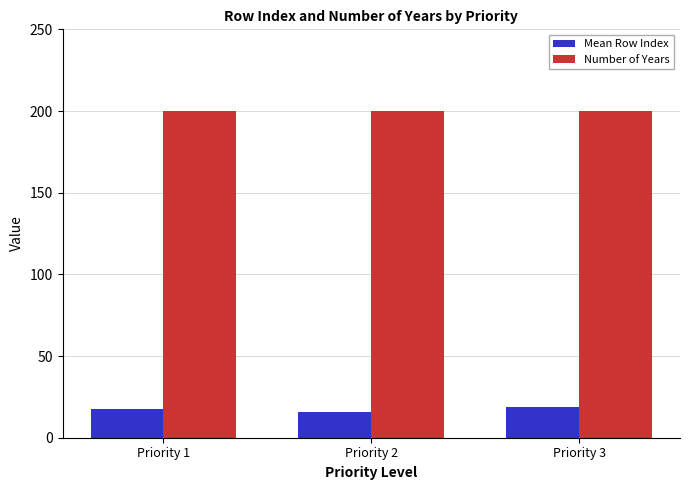

What is the difference between the highest and lowest values at Priority 1?

182.4